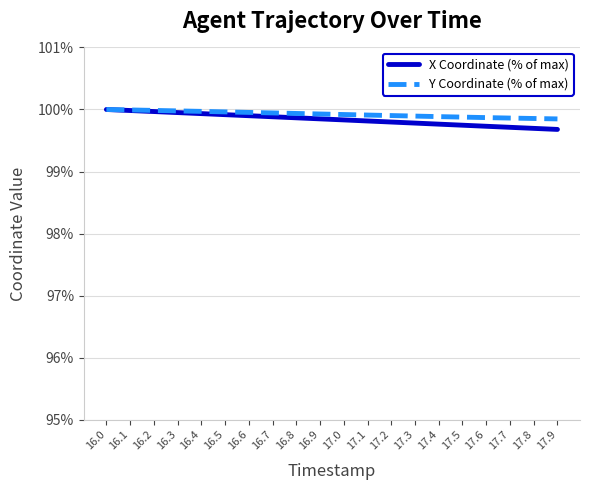

What is the sum of the X Coordinate (% of max) values at 17.5 and 16.1?

199.7